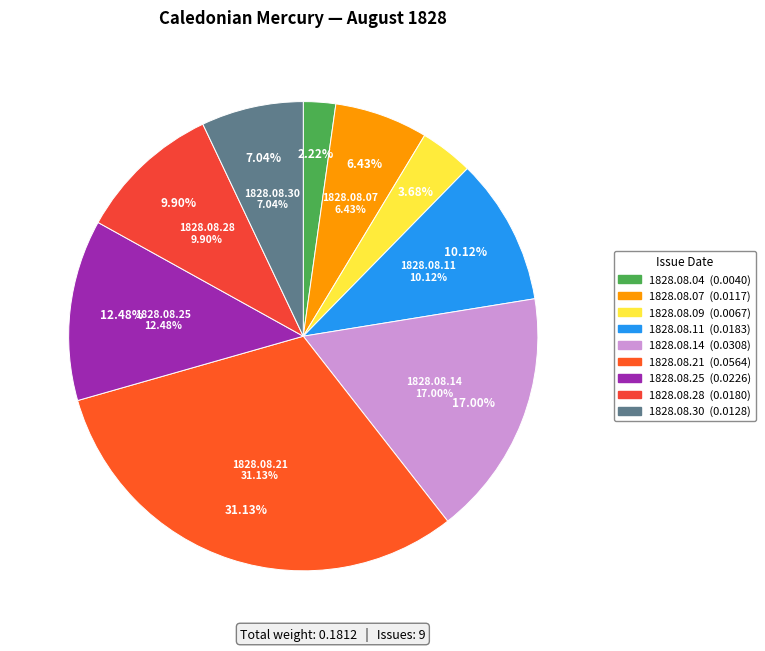

What percentage is the 1828.08.09 slice, to the nearest percent?

4%